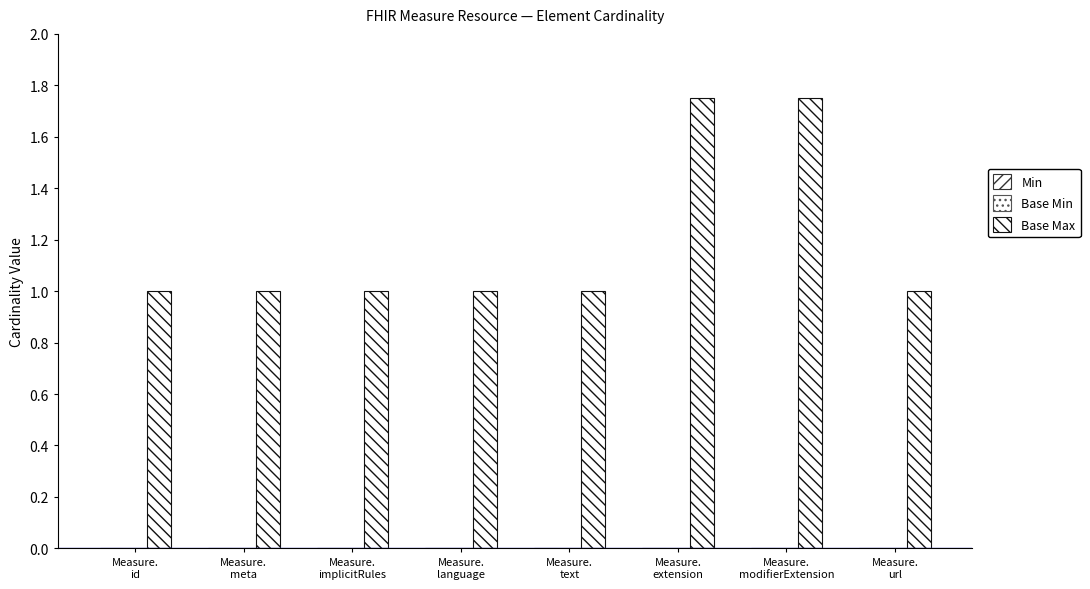

Between Measure.
implicitRules and Measure.
language, which is larger?

Measure.
implicitRules